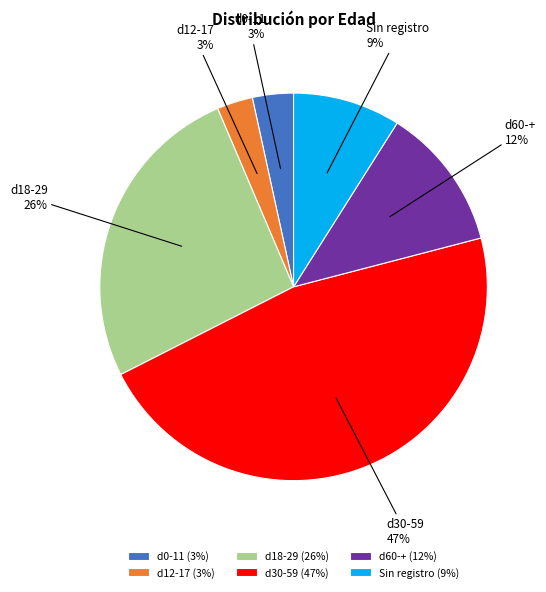

Is it true that d12-17 is 15% of the pie?

False